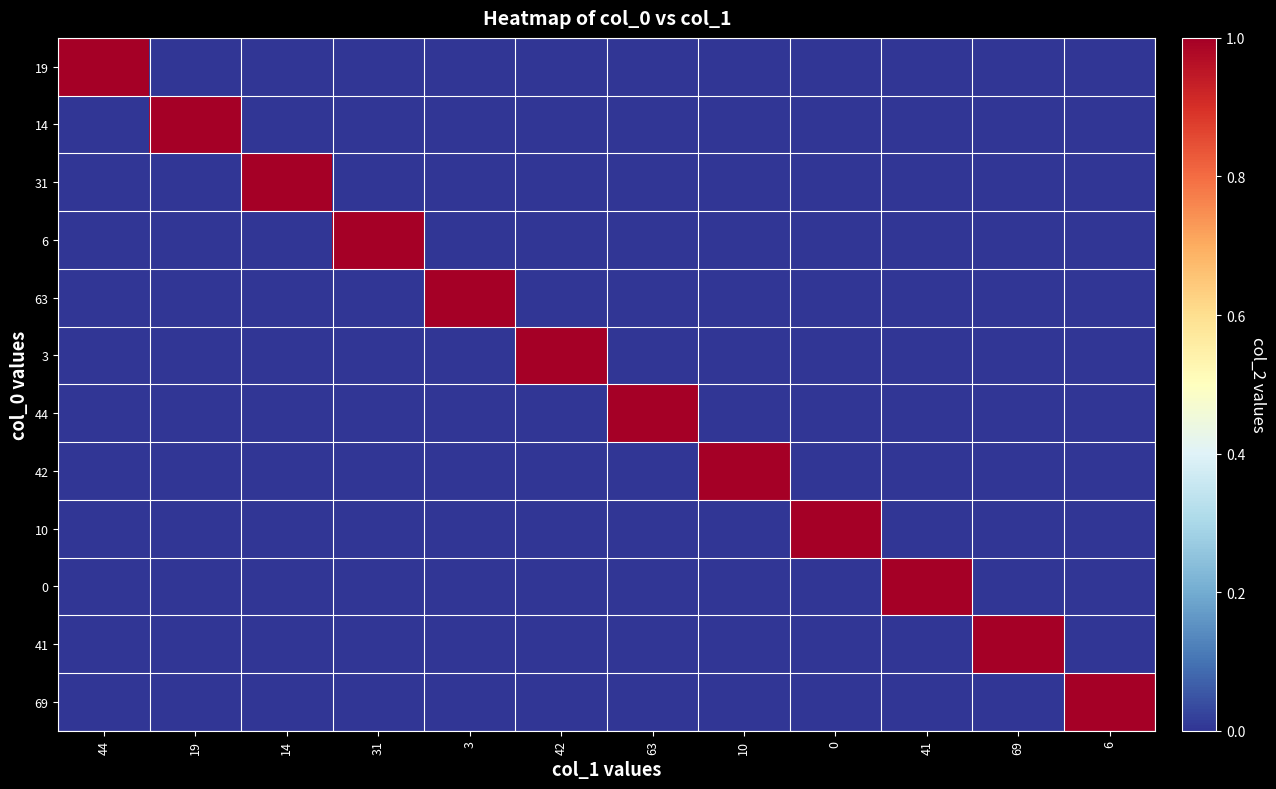

At which category does the chart reach its minimum across all series?

19